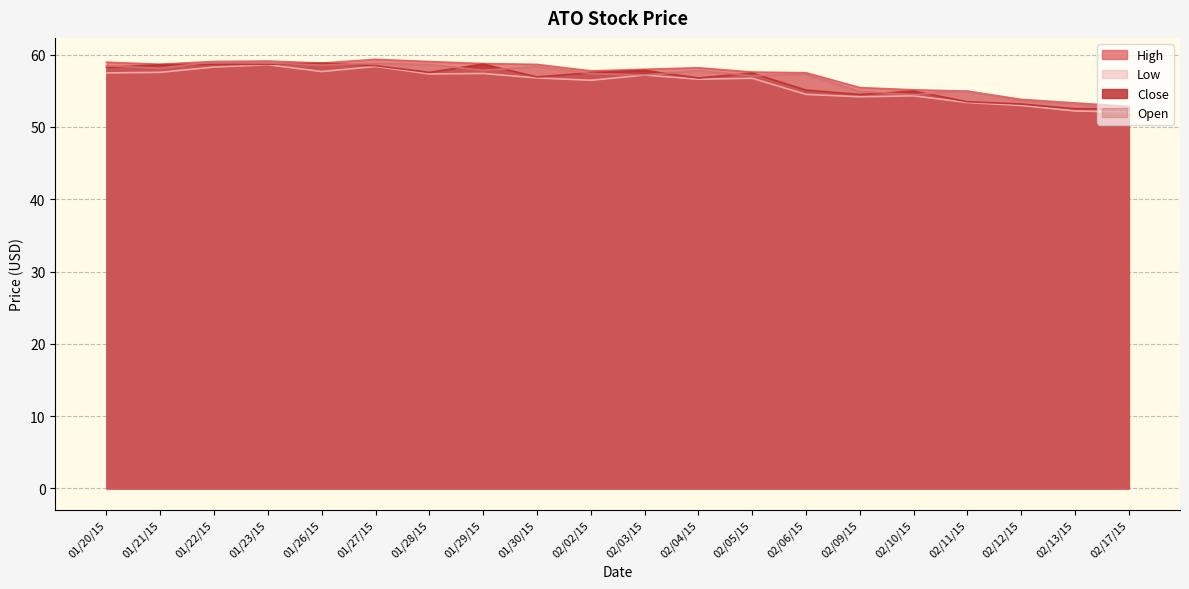

Between 20150130 and 20150217, which series saw the biggest shift?

Open